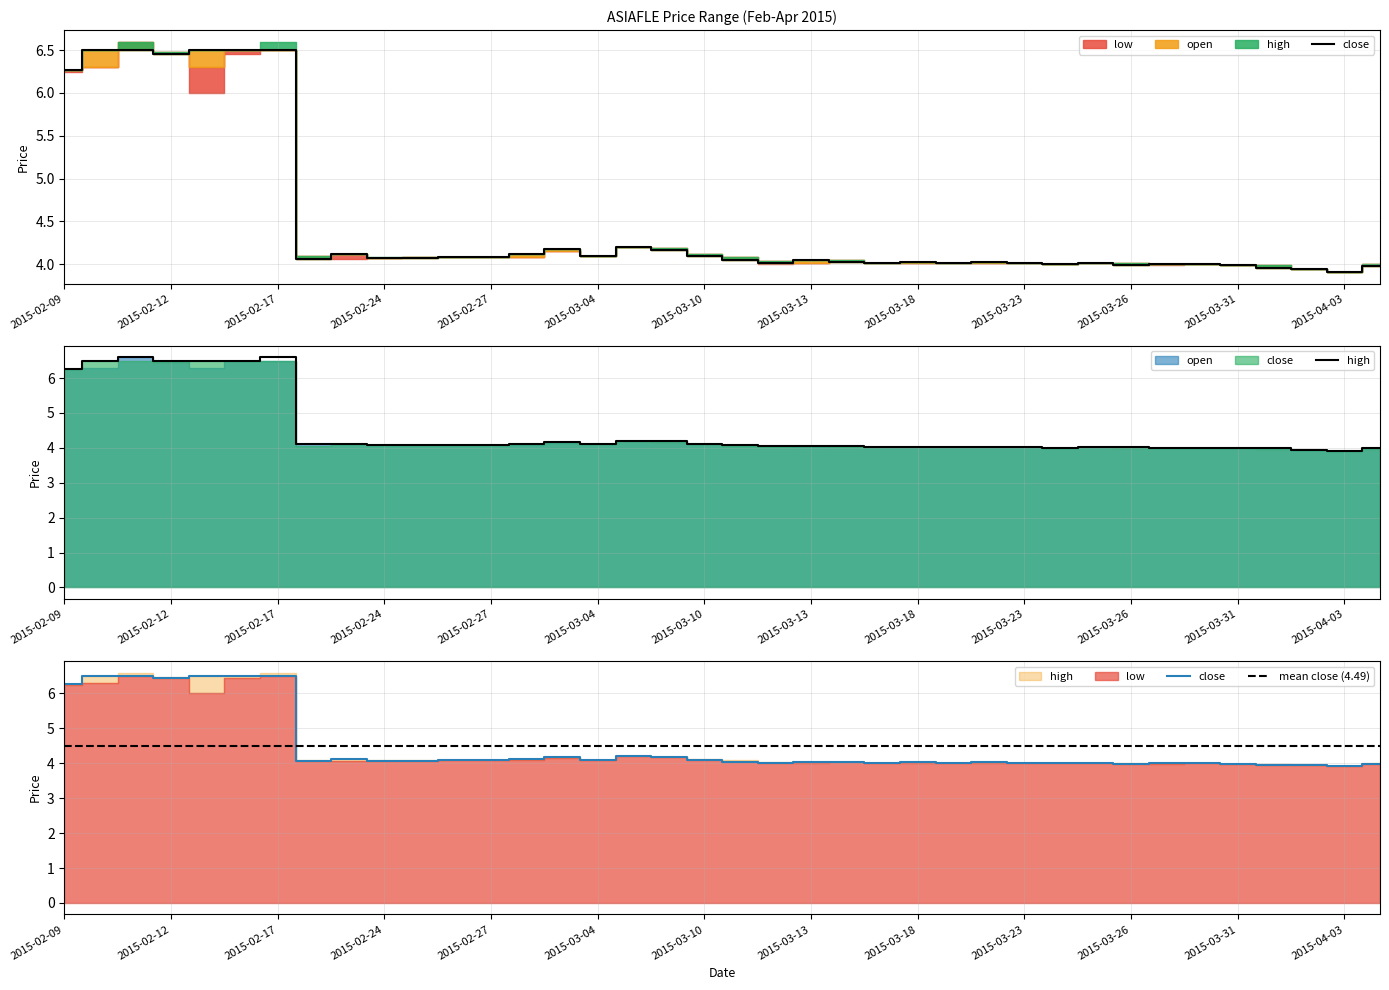

Which has a higher value, 2015-03-05 or 2015-02-17?

2015-02-17